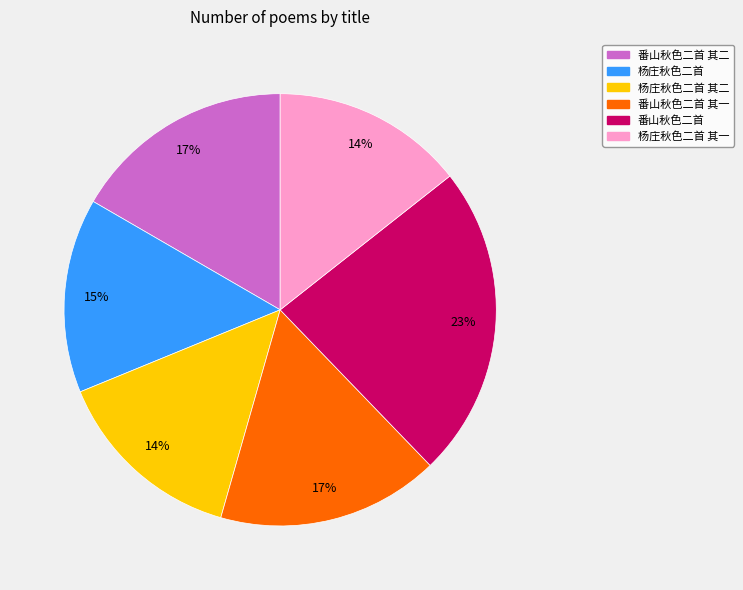

Between 番山秋色二首 其二 and 番山秋色二首, which is larger?

番山秋色二首